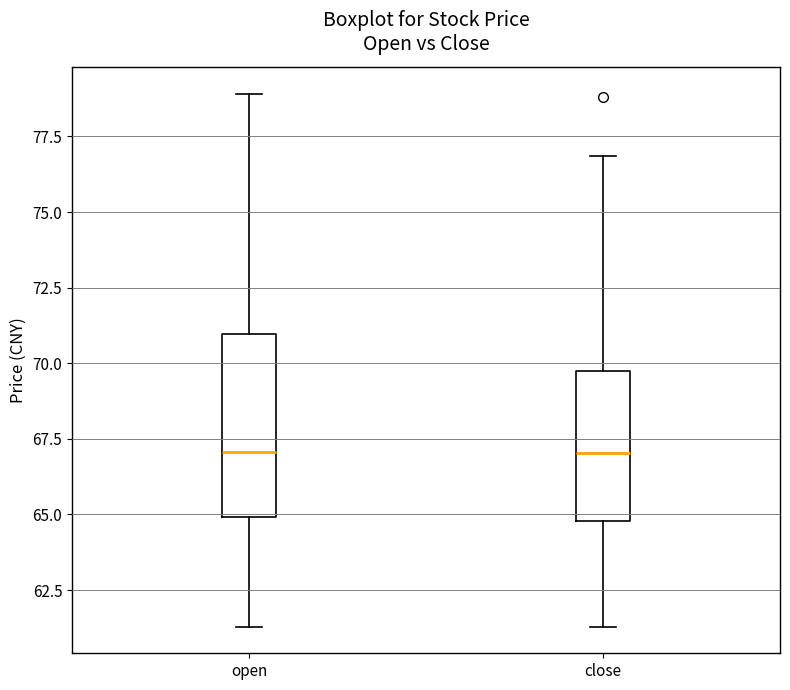

Reading left to right, transcribe this box plot: for each box, give where its median line is, the range the box spans, and where its two whiskers end, as read against the y-axis. The values are not printed on the chart, so give them approximately, as read against the axis.

open: median 67.0, box 65.0 to 71.0, whiskers 61.5 to 79.0
close: median 67.0, box 65.0 to 69.5, whiskers 61.5 to 77.0